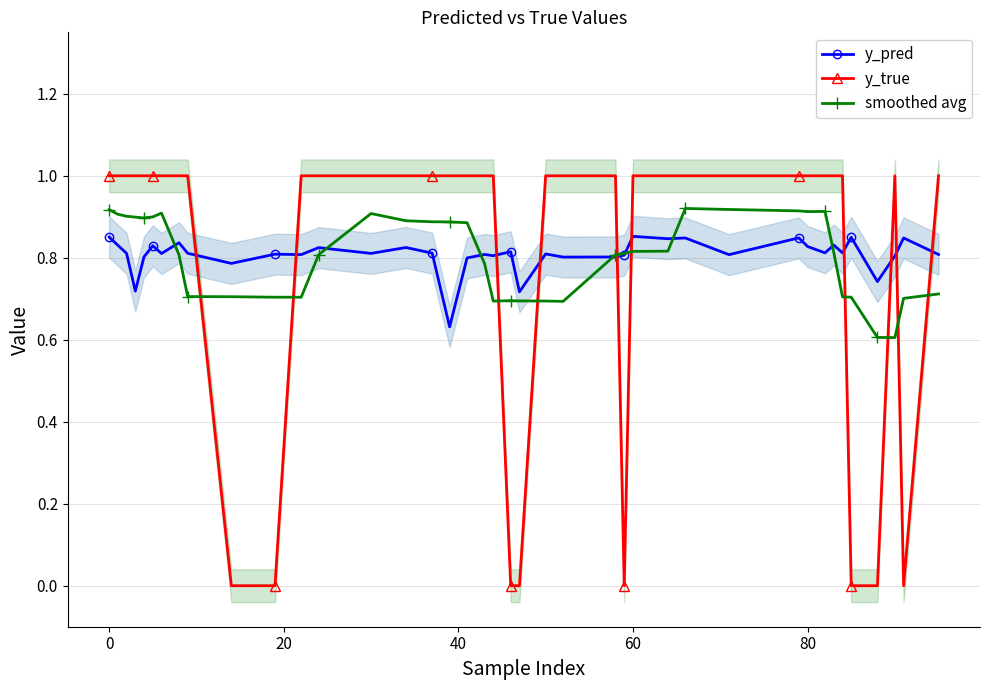

True or false: y_pred has more than 0 interior local peaks.

True